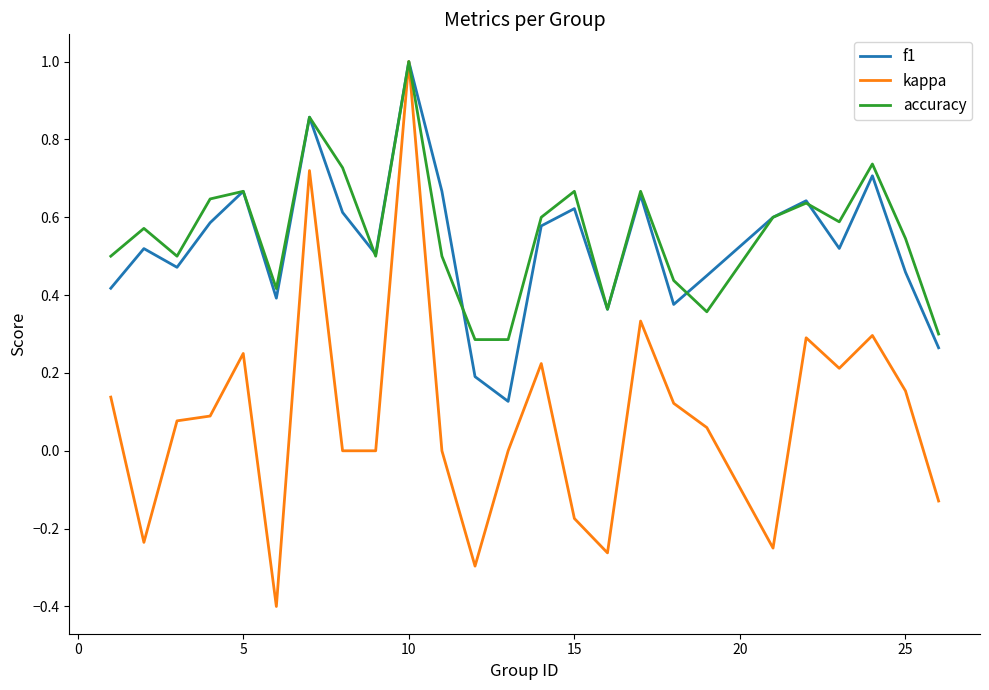

Which series has the widest spread of values?

kappa